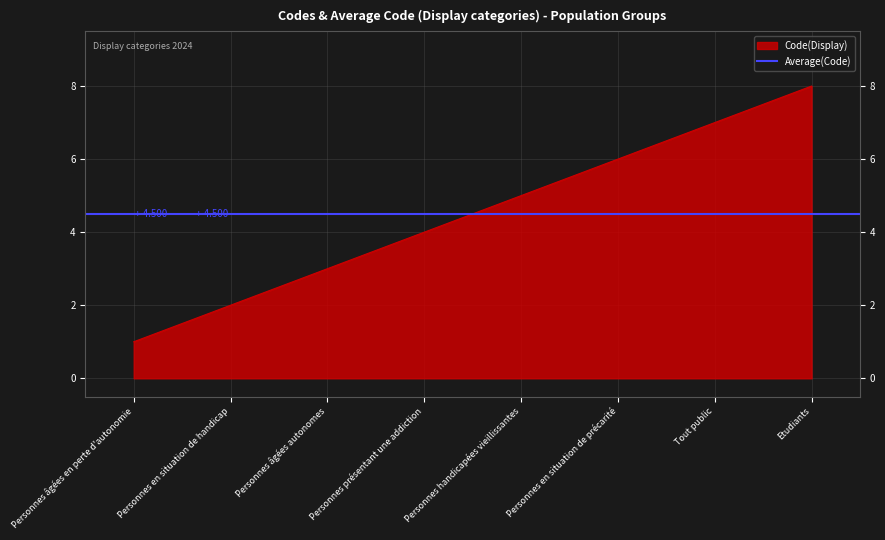

Where is the data nearest to the value 4?

Personnes présentant une addiction